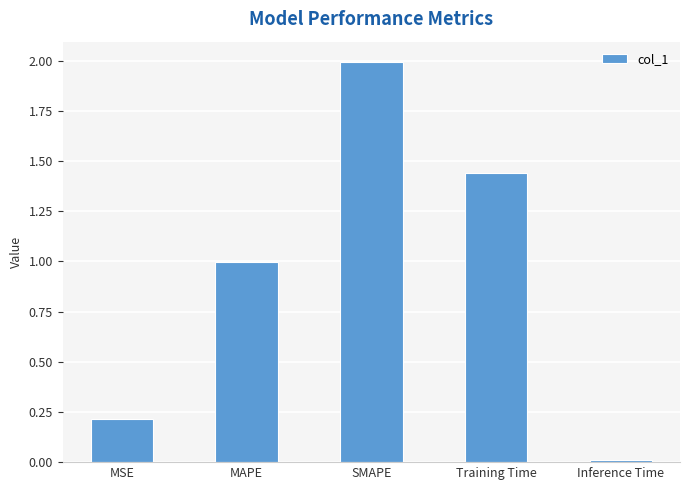

List the labels in order of value, smallest first.

Inference Time, MSE, MAPE, Training Time, SMAPE